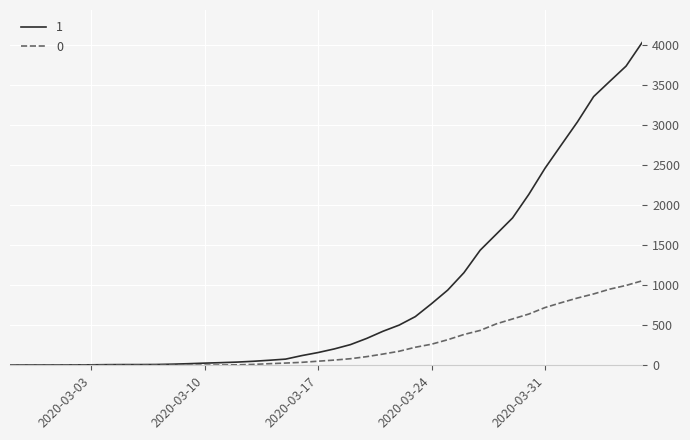

How many categories are shown in the chart?

40